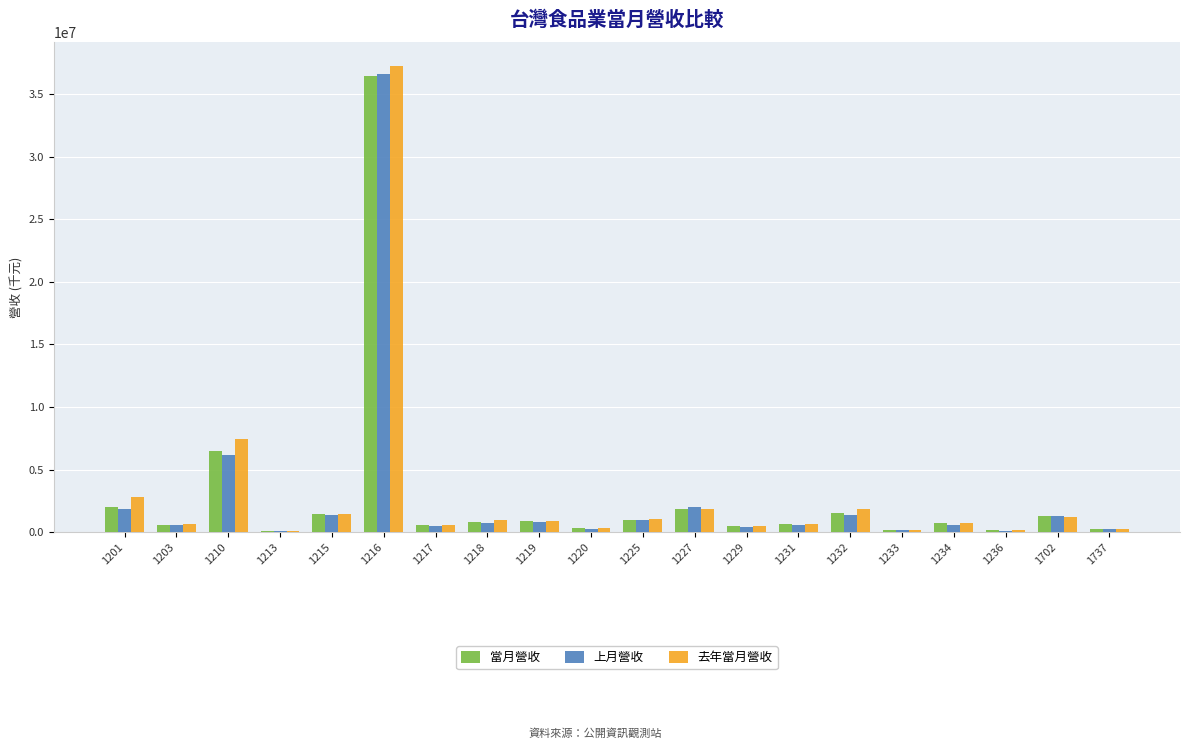

What is the maximum value shown in the chart?

37295825